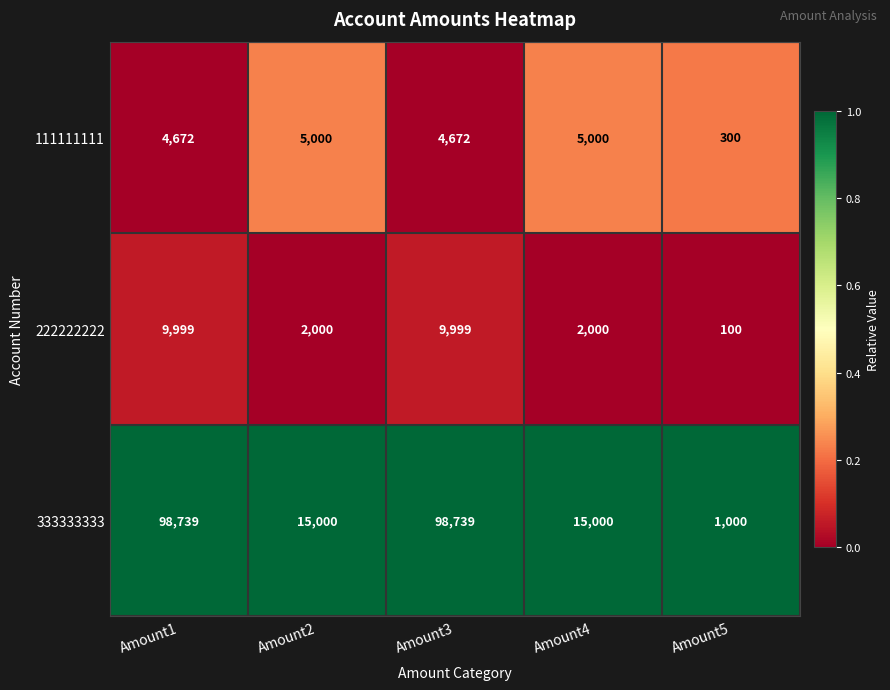

True or false: 333333333 has a value of 24259 at Amount4.

False